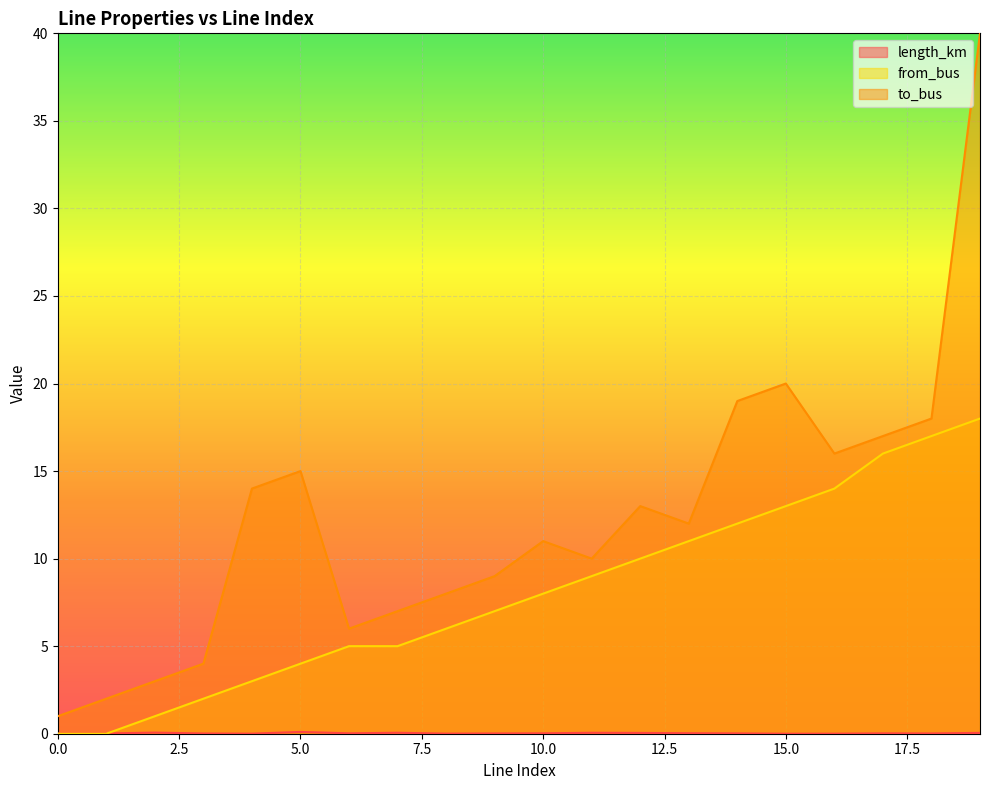

Between 1 and 9, which series saw the biggest shift?

to_bus